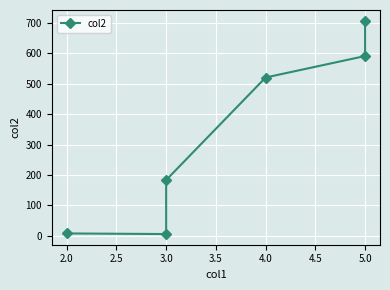

Reading right to left, what are all the values shown in this chart?

708.0	591.5	520.8	183.0	5.0	7.0